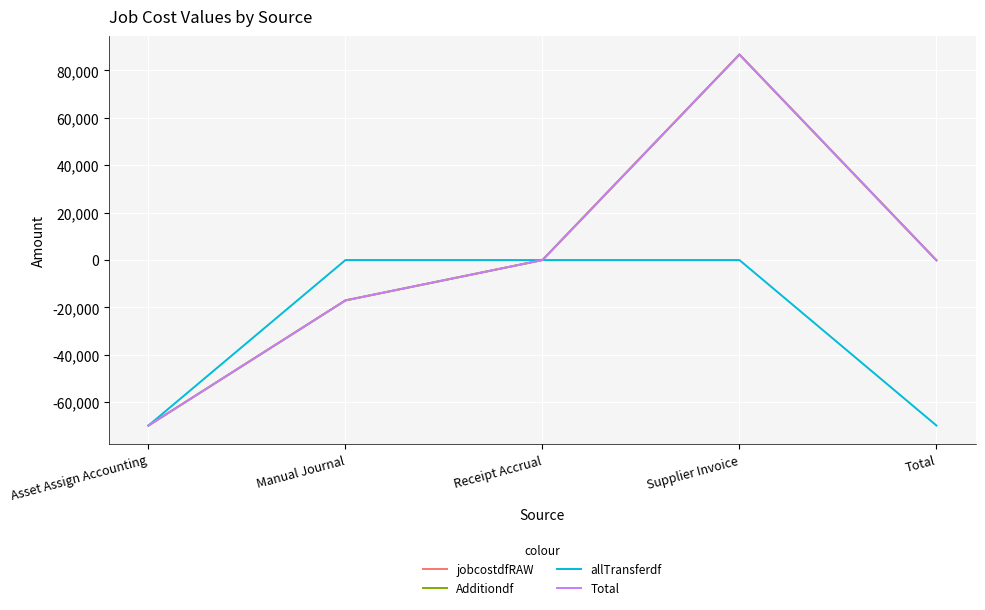

What is the label of the 1st point from the right?

Total